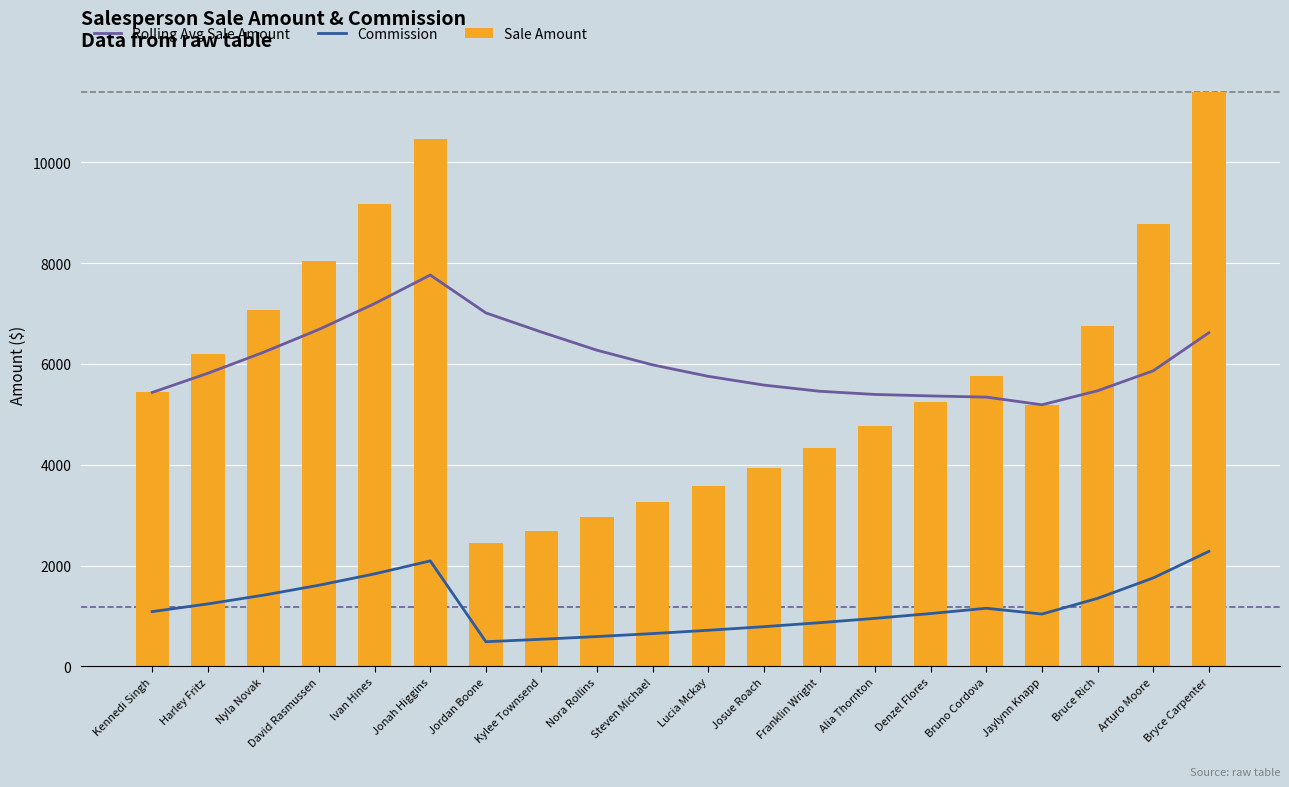

What position from the right is Bryce Carpenter?

1